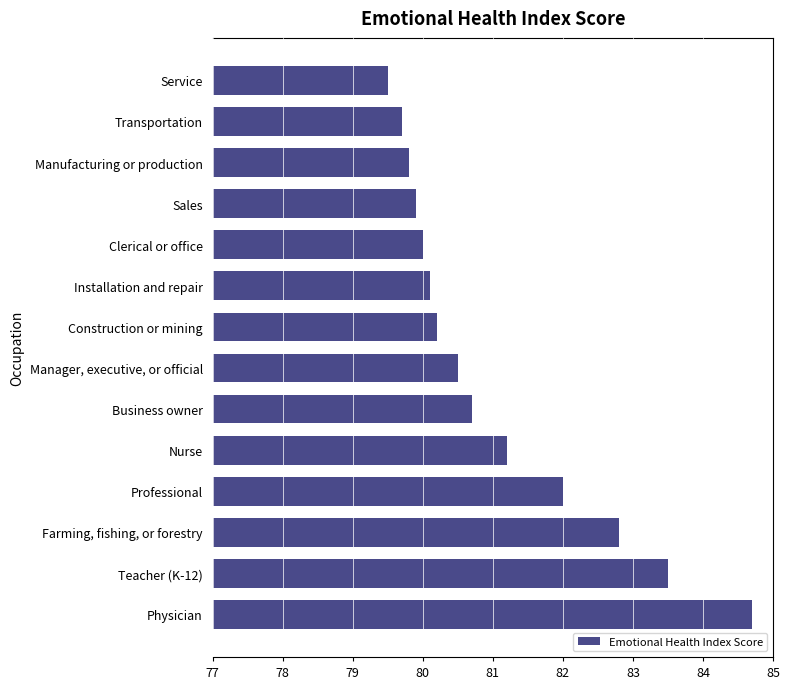

How many bars are there in total?

14